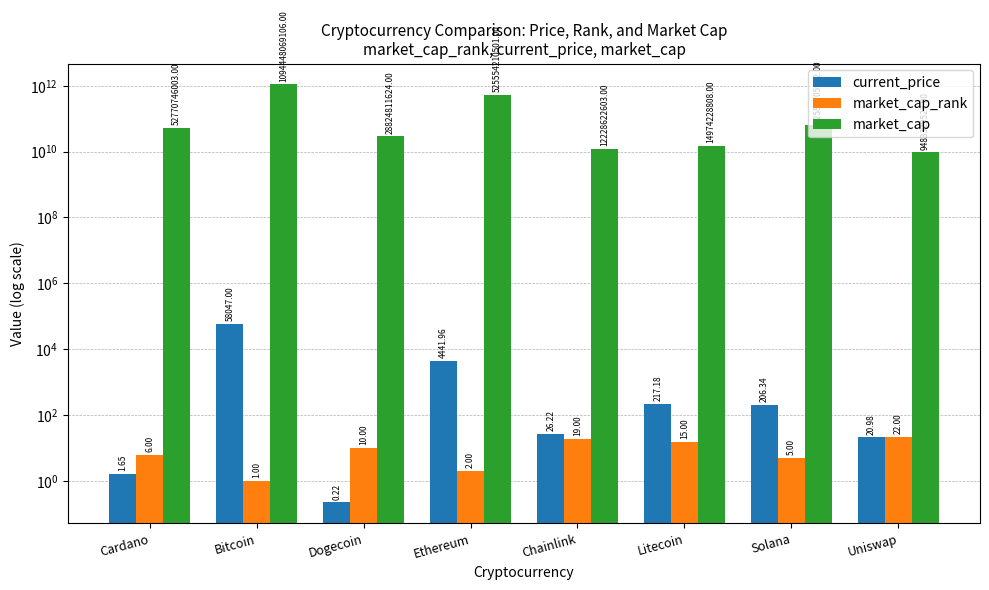

Is the value of current_price at Solana greater than the value of market_cap at Solana?

No